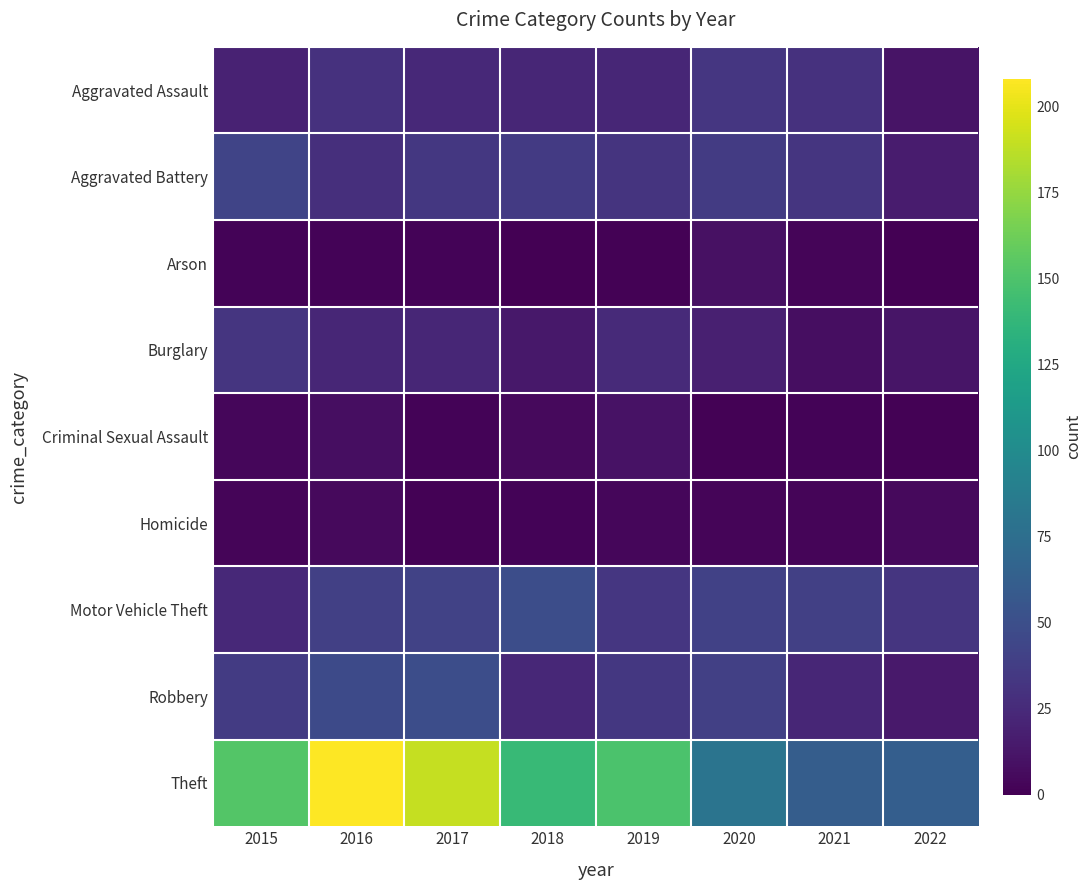

Rank the series at 2017 from highest to lowest value.

Theft, Robbery, Motor Vehicle Theft, Aggravated Battery, Aggravated Assault, Burglary, Arson, Criminal Sexual Assault, Homicide